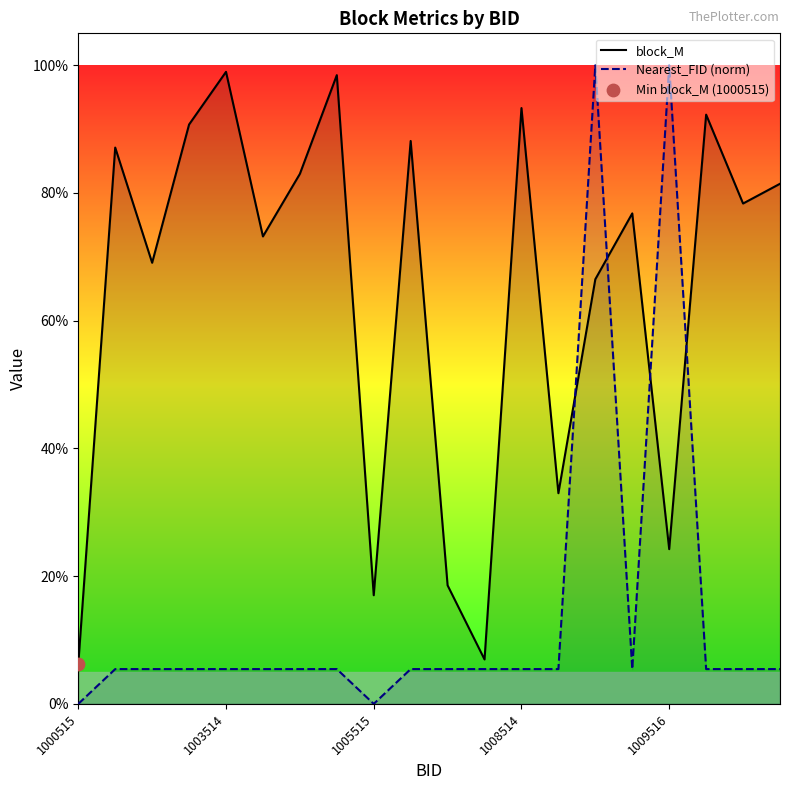

At which category is the sum across all series the highest?

14